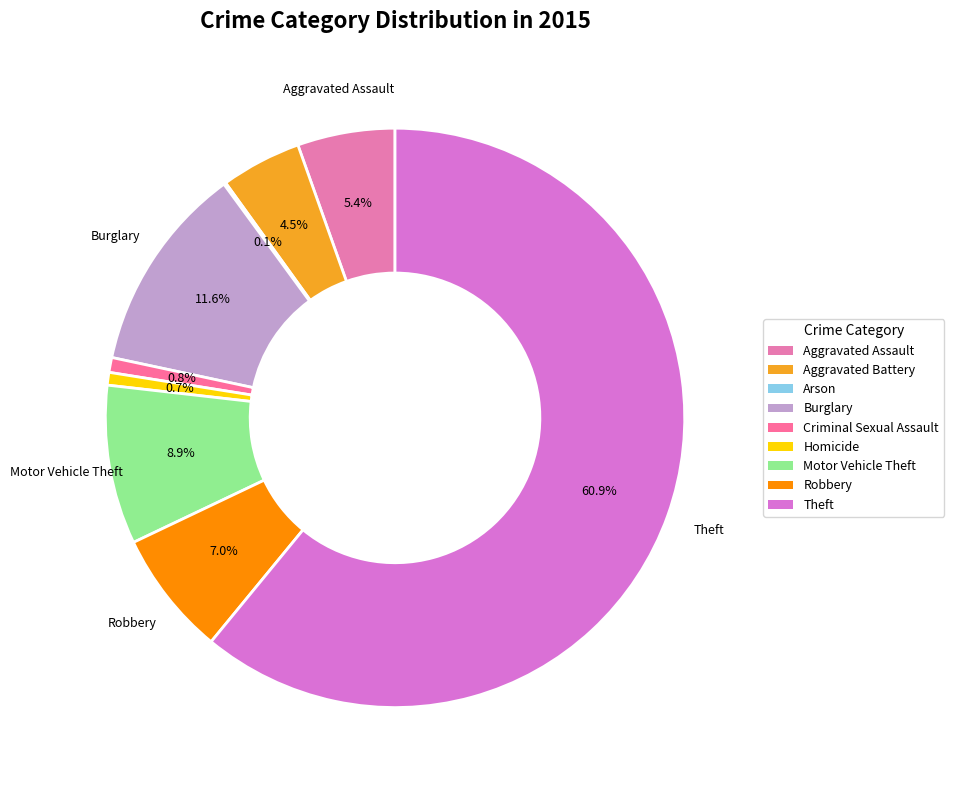

What is the largest slice in the pie chart?

Theft